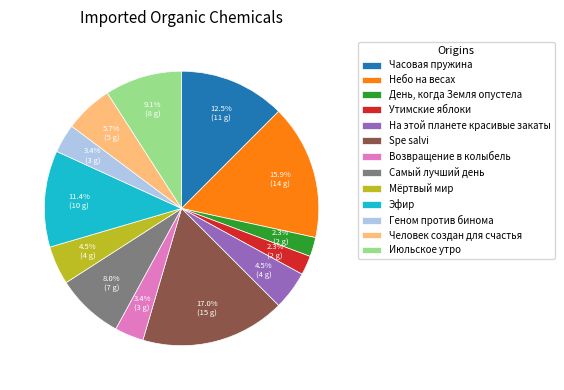

To the nearest percent, what is the difference between the largest and smallest slice percentages?

15%